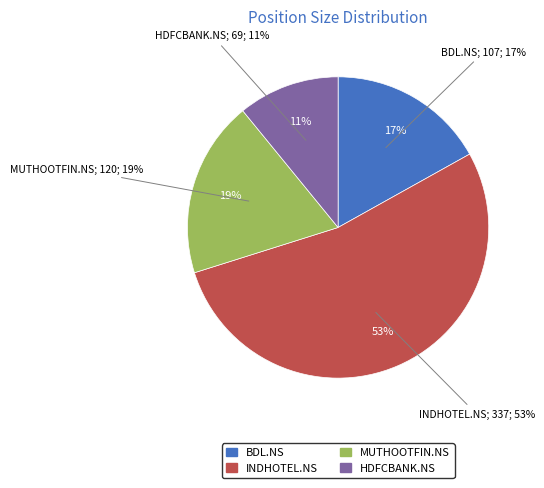

How many slices are in this pie chart?

4